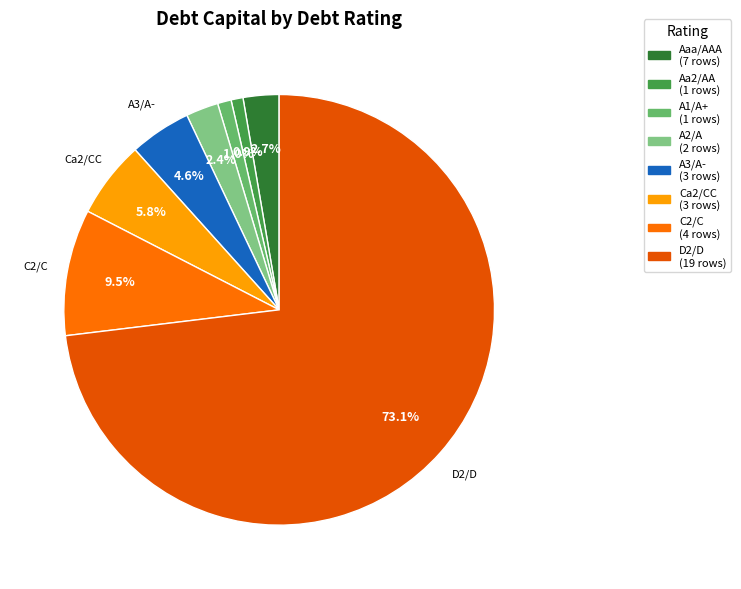

To the nearest percent, what is the average slice percentage?

12%